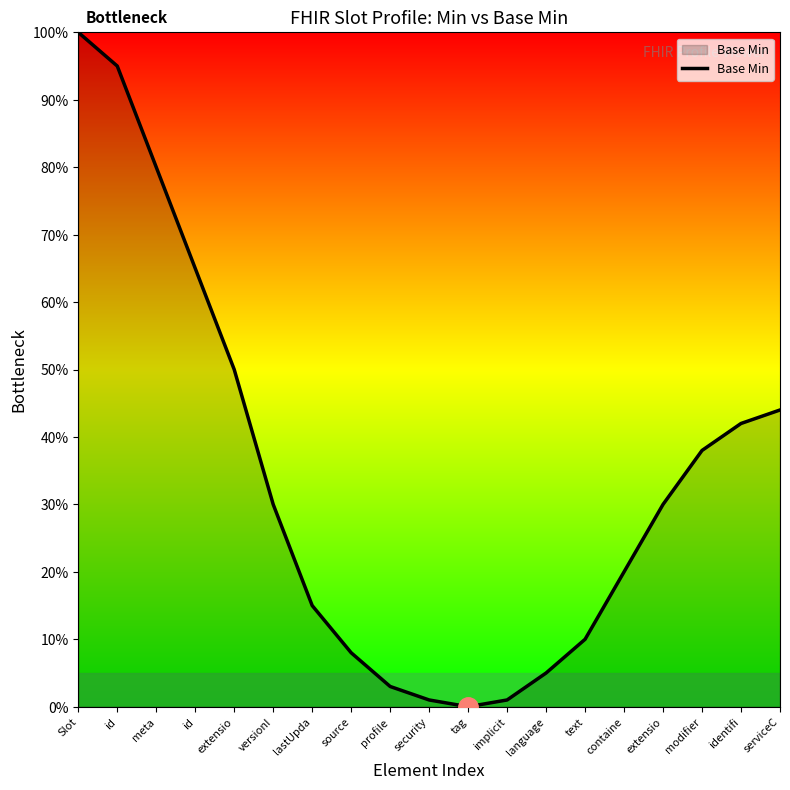

How many lines are shown in the chart?

1